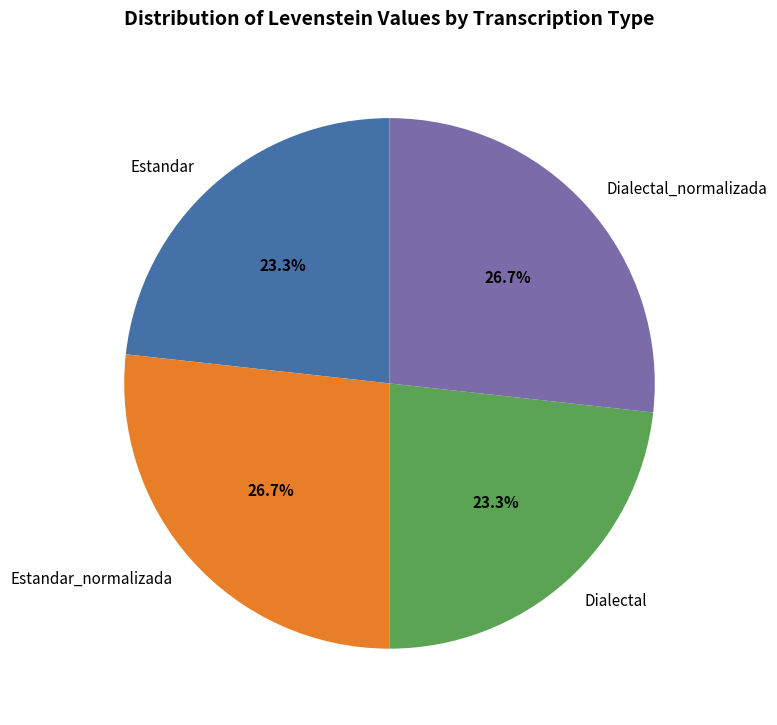

What percentage is the Dialectal_normalizada slice, to the nearest percent?

27%